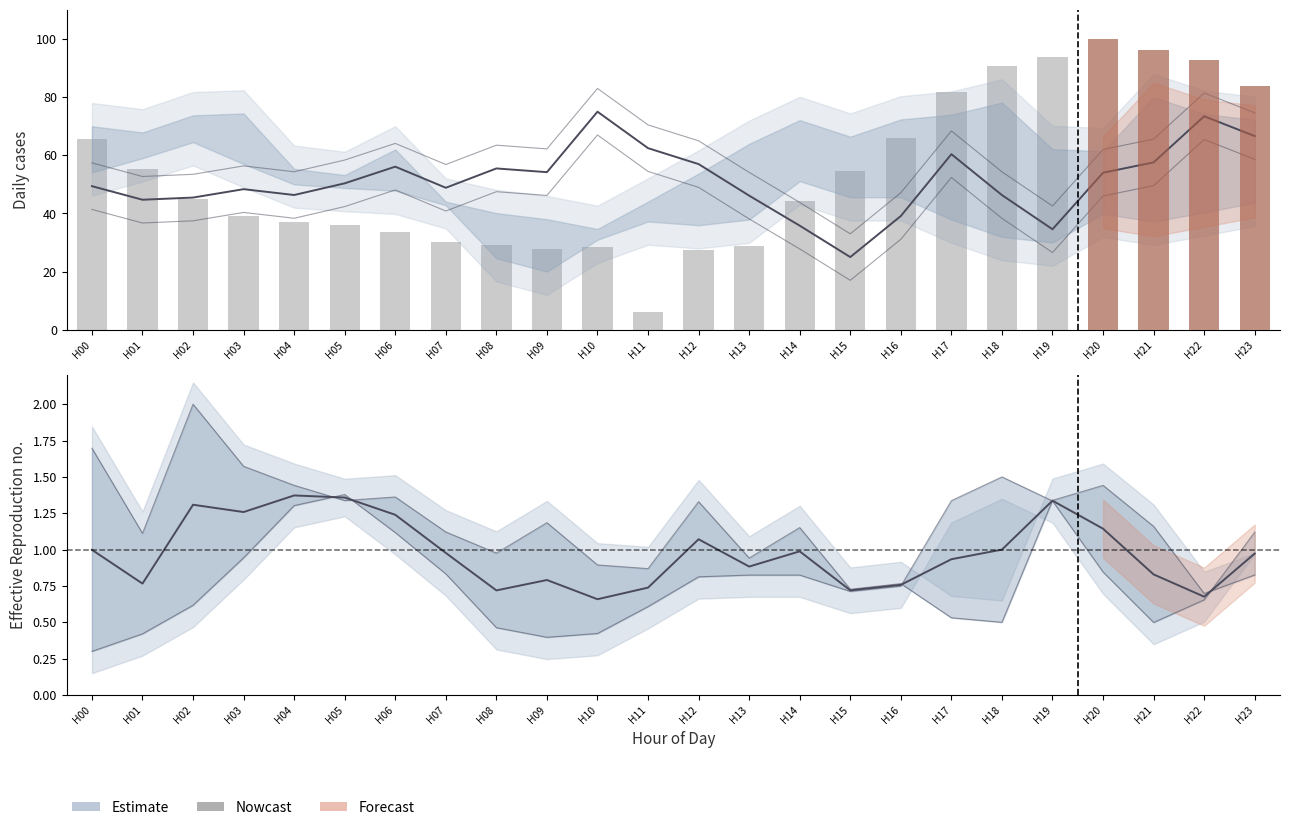

What is the sum of the ATT9 (central) values at H22 and H05?

123.8